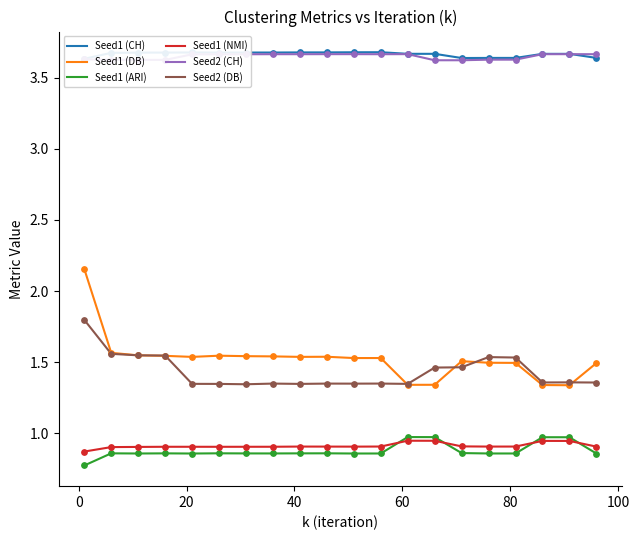

At how many categories does at least one series exceed 1?

20